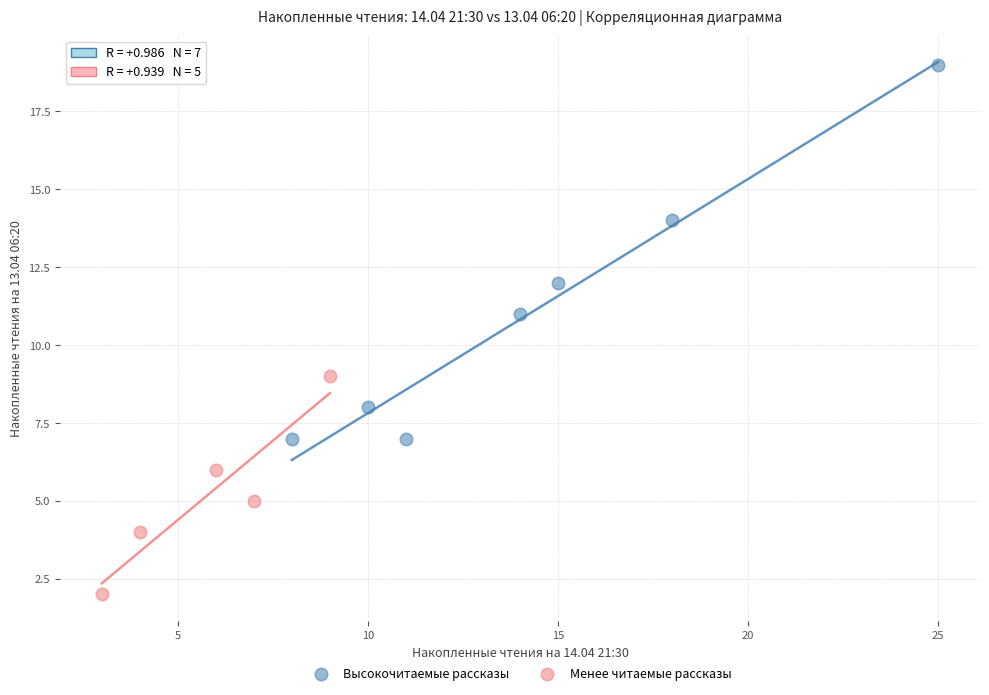

Which series has the largest Y range (max minus min)?

Высокочитаемые рассказы